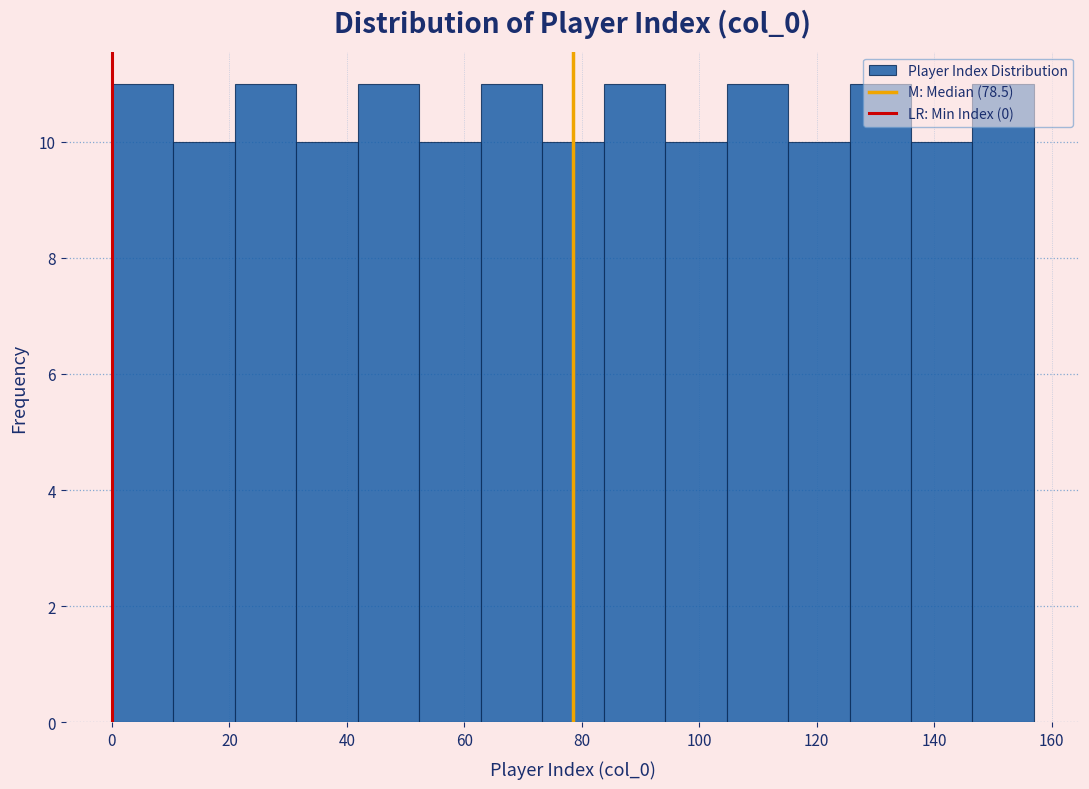

Reading left to right, list every bar in this chart as the range it spans on the x-axis followed by its height. Neither the bar edges nor the heights are printed on the chart, so give them approximately, as read against the axes.

0 to 10: 11
10 to 20: 10
20 to 32: 11
32 to 42: 10
42 to 52: 11
52 to 62: 10
62 to 74: 11
74 to 84: 10
84 to 94: 11
94 to 104: 10
104 to 116: 11
116 to 126: 10
126 to 136: 11
136 to 146: 10
146 to 158: 11